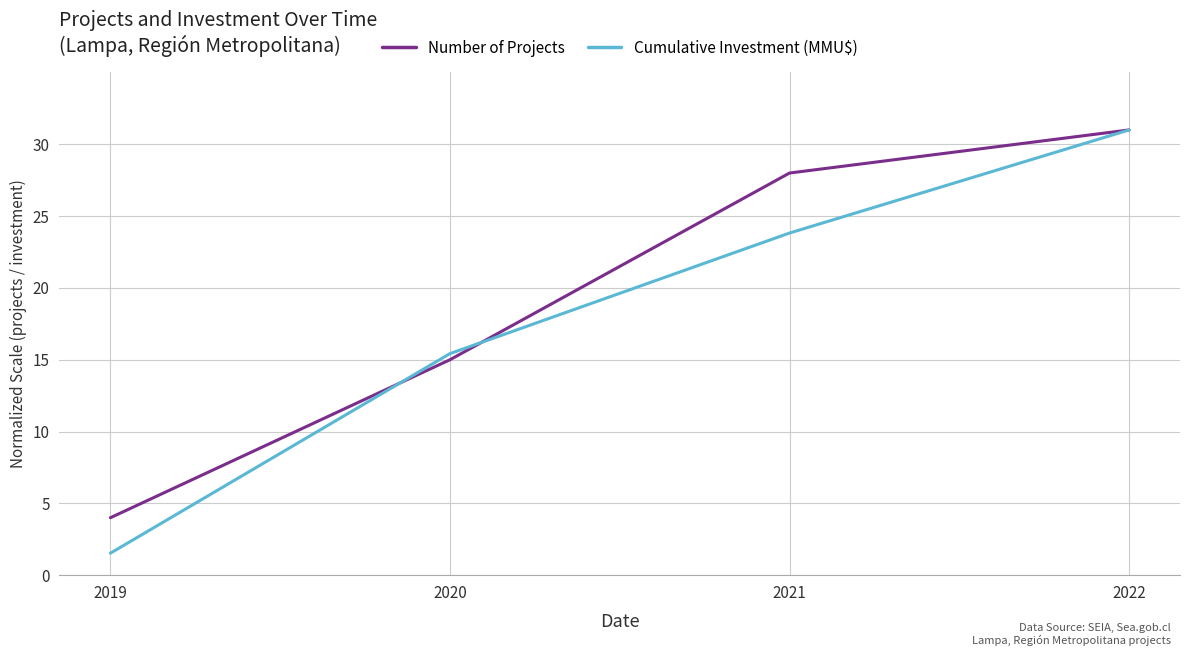

Where is Cumulative Investment (MMU$) nearest to the value 16?

2020